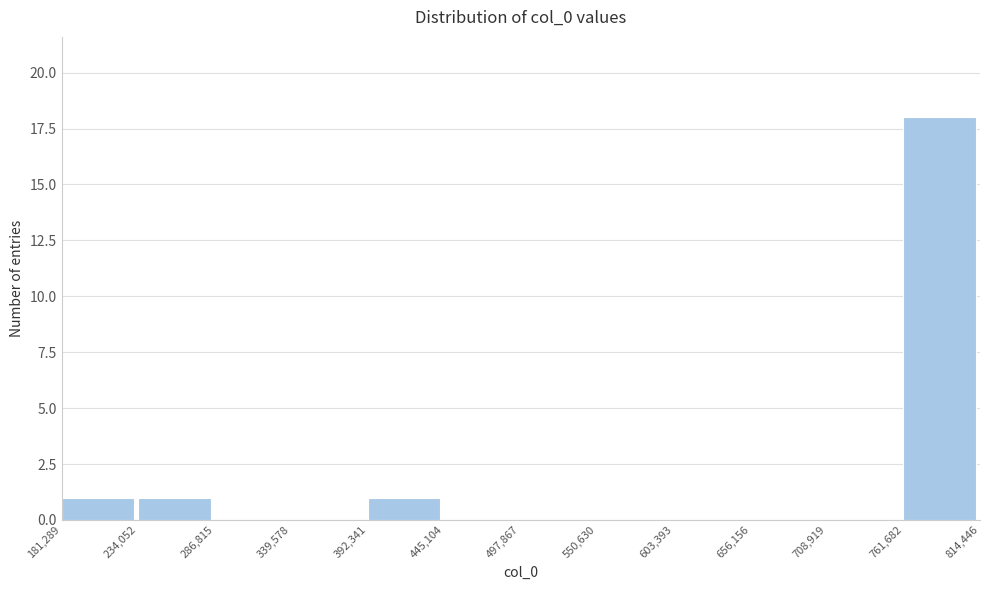

Reading left to right, list every bar in this chart as the range it spans on the x-axis followed by its height. The values are not printed on the chart, so give them approximately, as read against the axis.

181,289 to 234,052: 1
234,052 to 286,815: 1
286,815 to 339,578: 0
339,578 to 392,341: 0
392,341 to 445,104: 1
445,104 to 497,867: 0
497,867 to 550,630: 0
550,630 to 603,393: 0
603,393 to 656,156: 0
656,156 to 708,919: 0
708,919 to 761,682: 0
761,682 to 814,446: 18